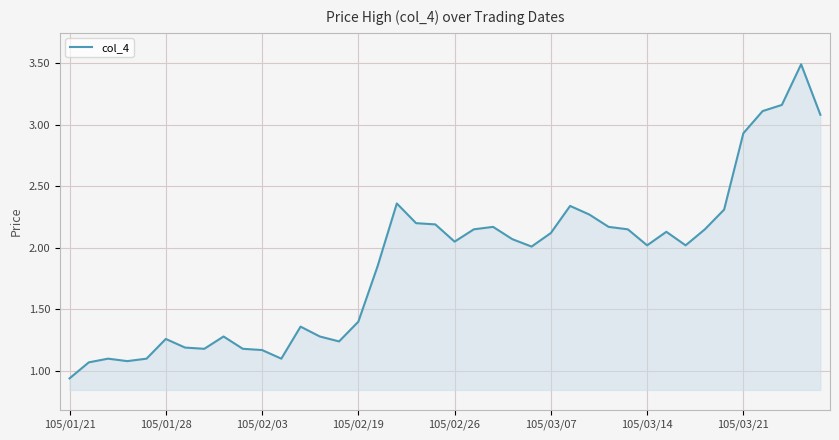

What is the maximum value shown in the chart?

3.5